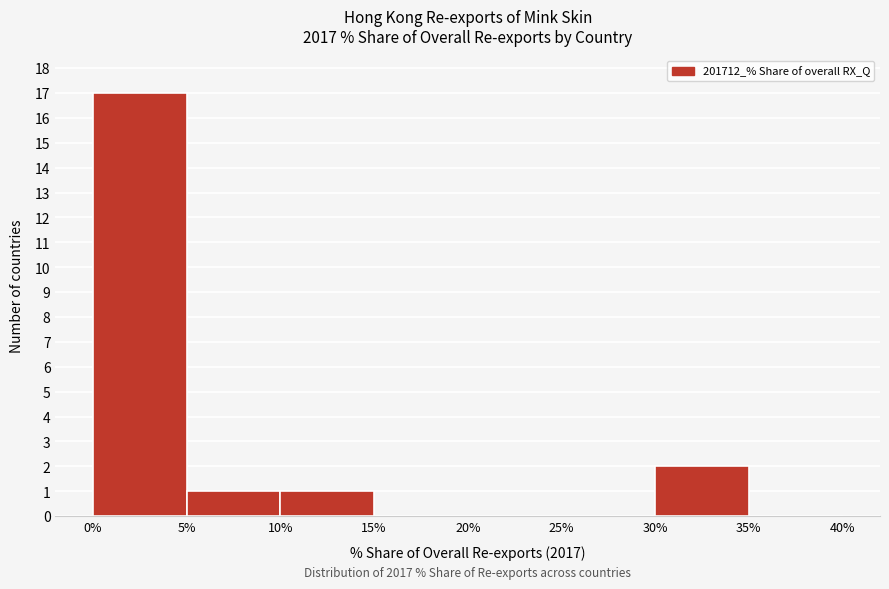

Which range on the x-axis has the tallest bar?

0% to 5%